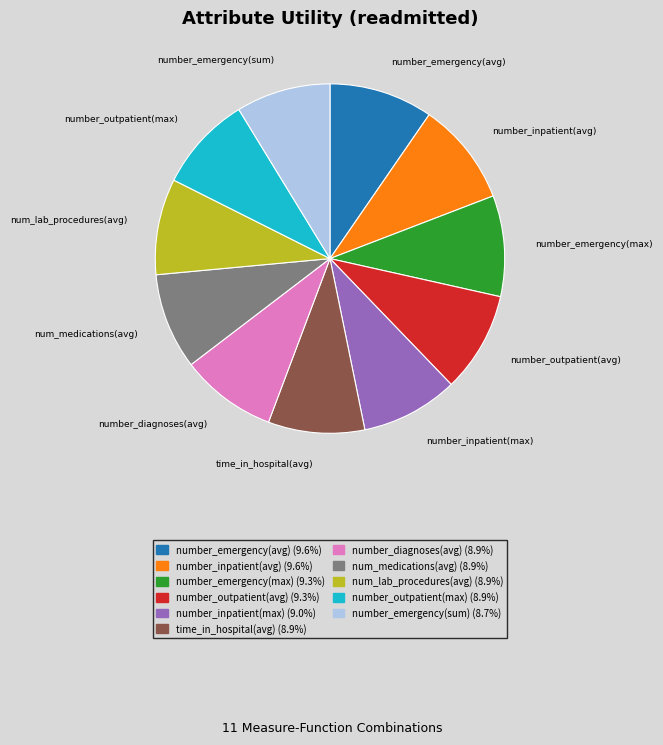

Is there any slice that represents more than half of the pie?

No